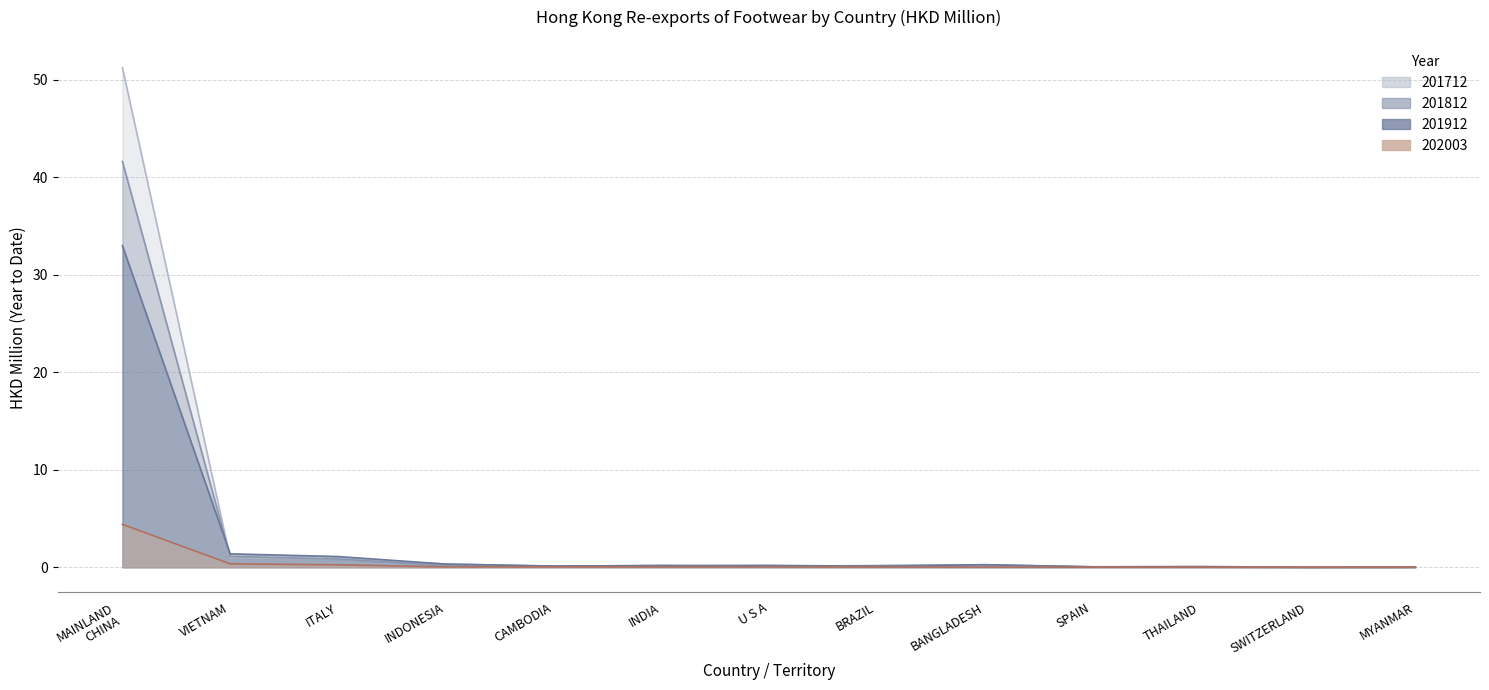

What is the spread (max minus min) of values at BRAZIL?

0.2